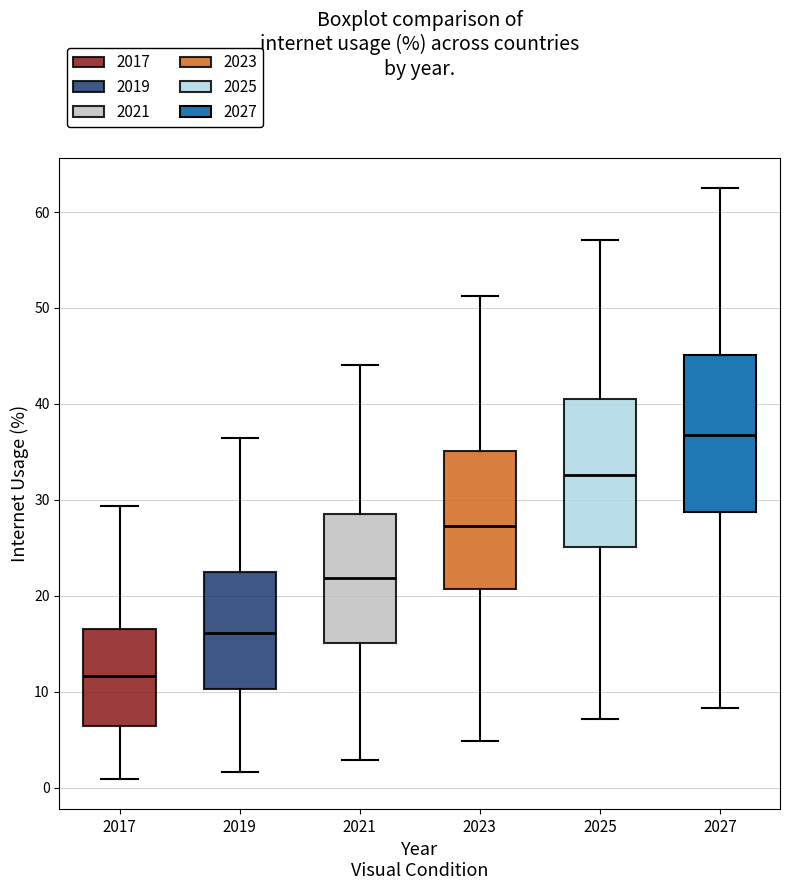

Which box has the highest median line?

2027